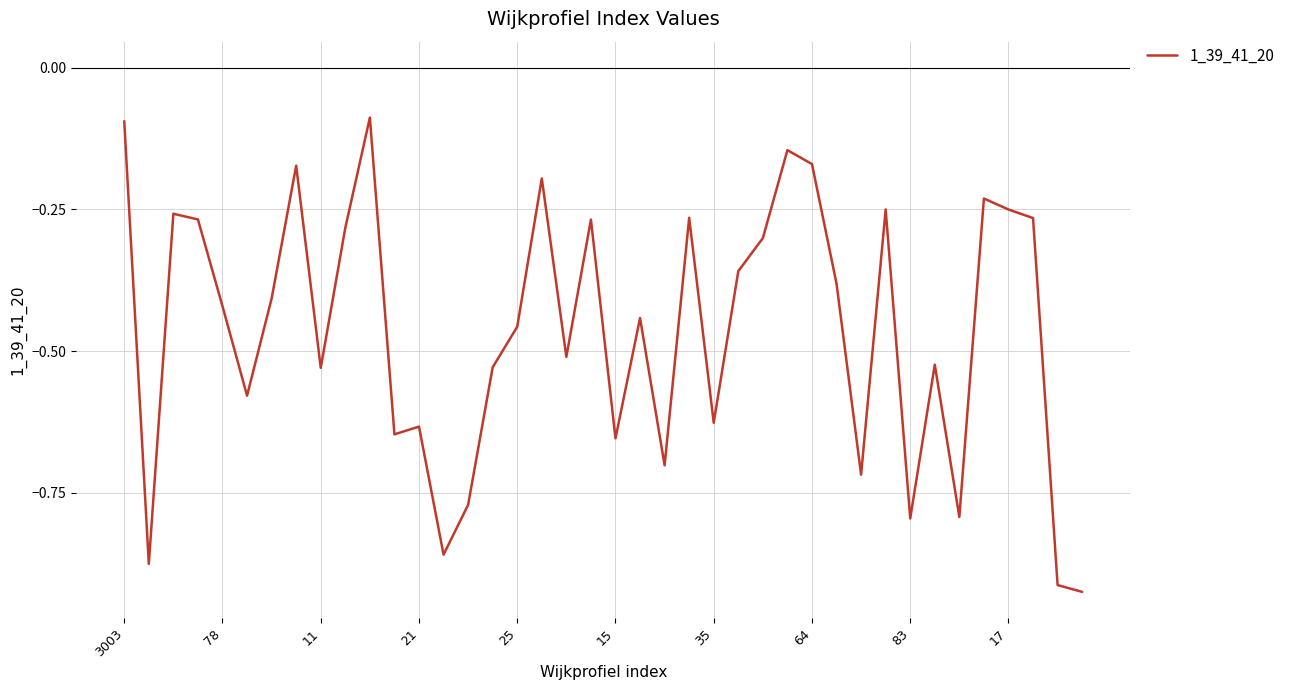

What is the minimum value shown in the chart?

-0.9